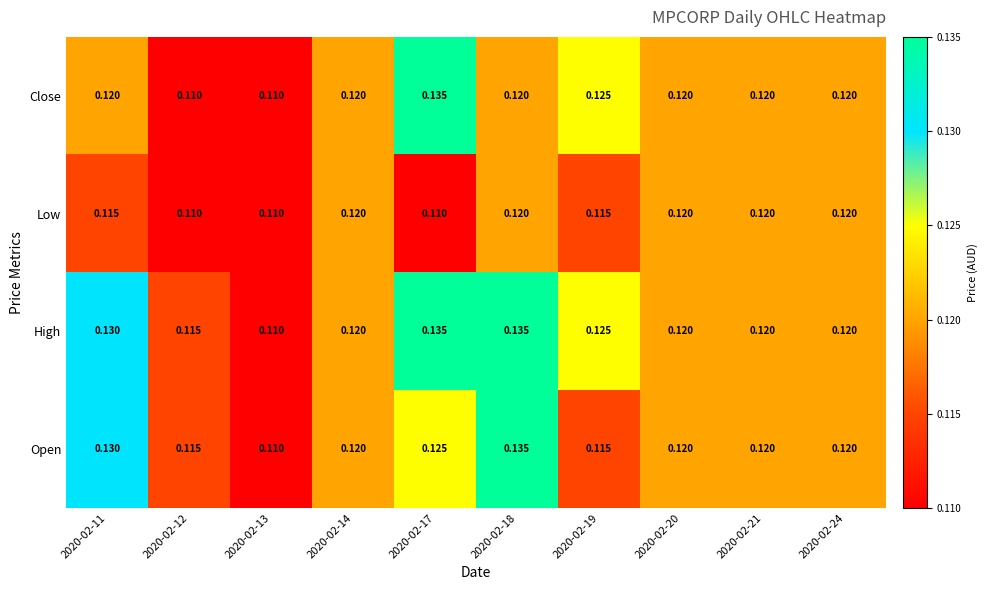

Which series has the largest total across all categories?

High